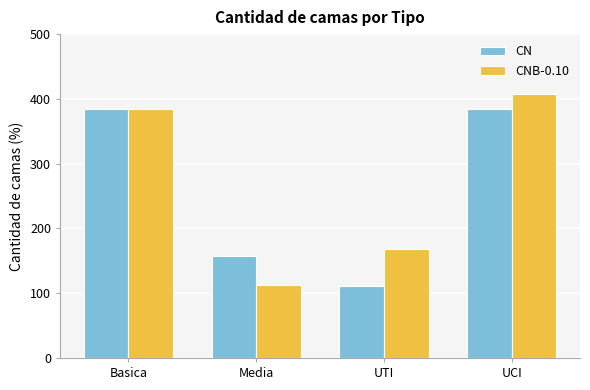

What is the sum of the CN values at UTI and Basica?

495